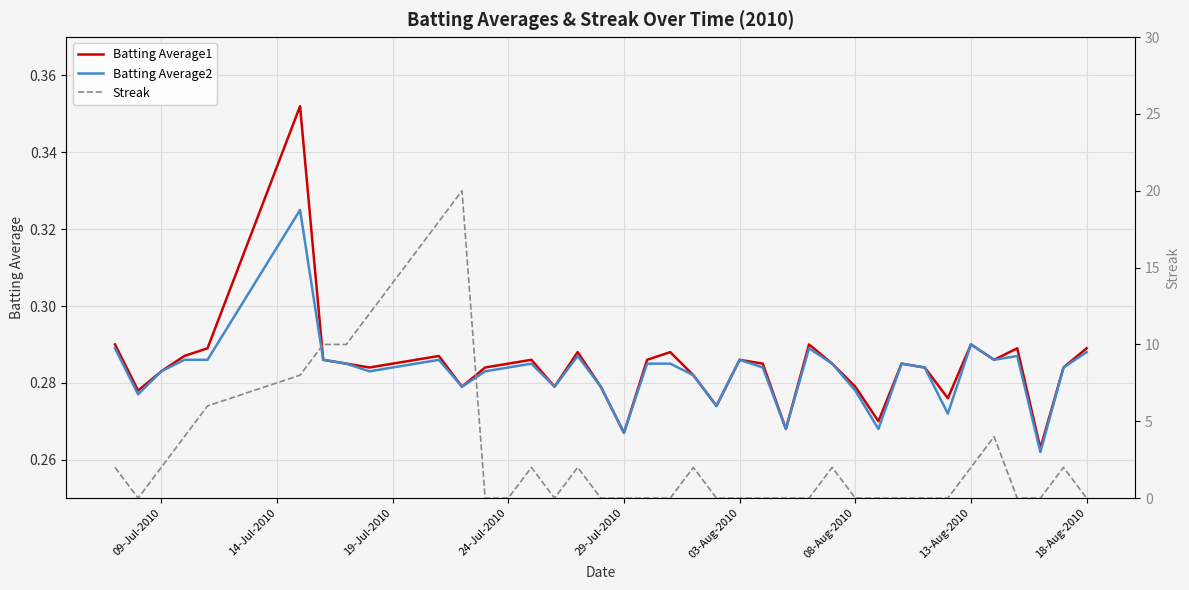

How many interior local peaks does the Streak series have?

7